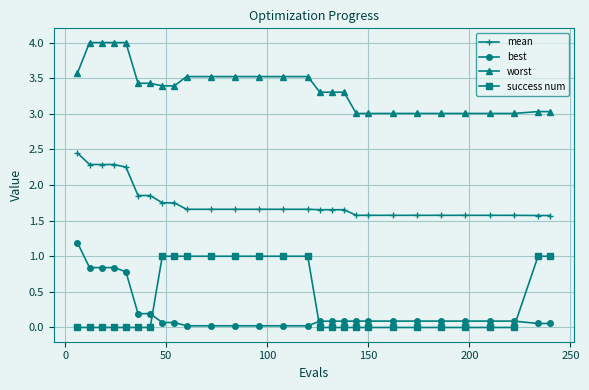

At how many categories does at least one series exceed 2?

28